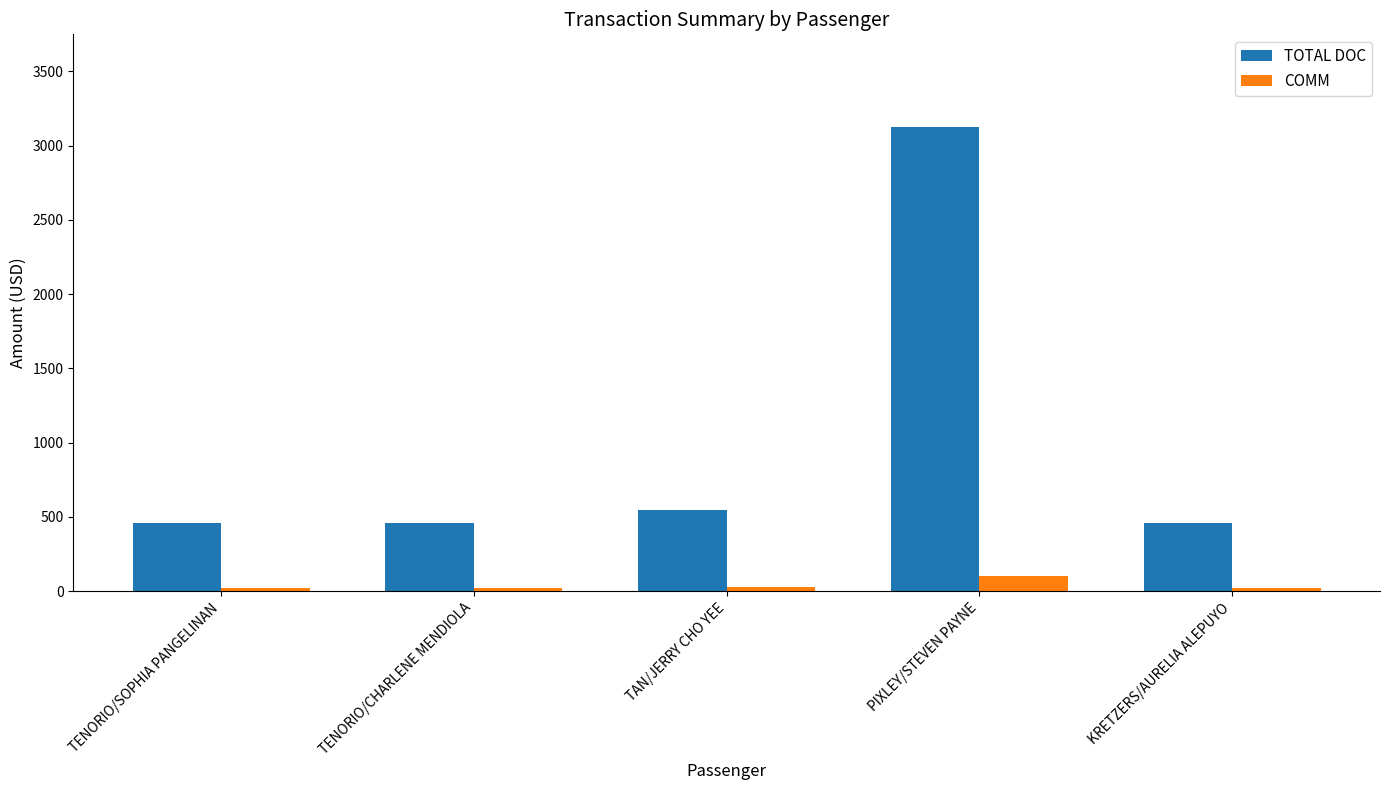

What is the maximum value for TOTAL DOC?

3124.0